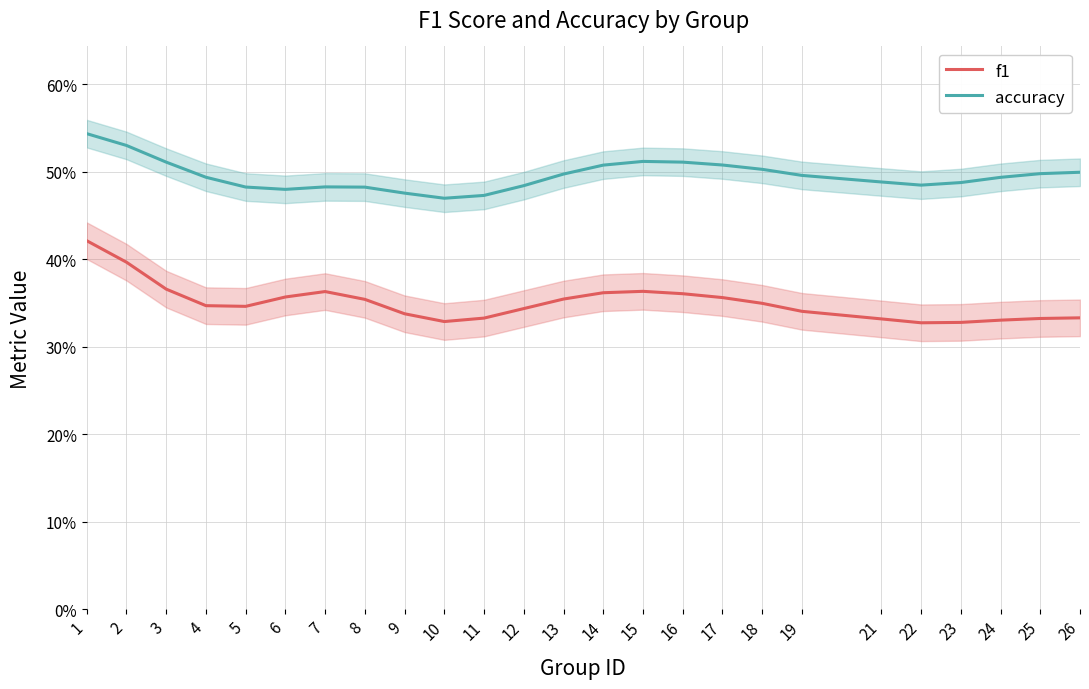

At how many categories does at least one series exceed 0?

25